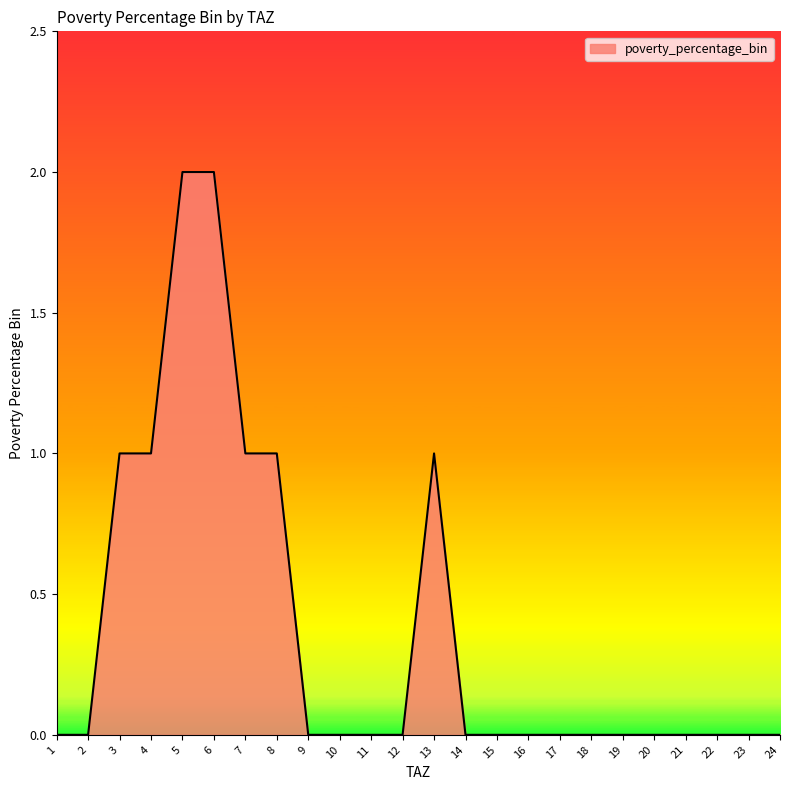

How many lines are shown in the chart?

1